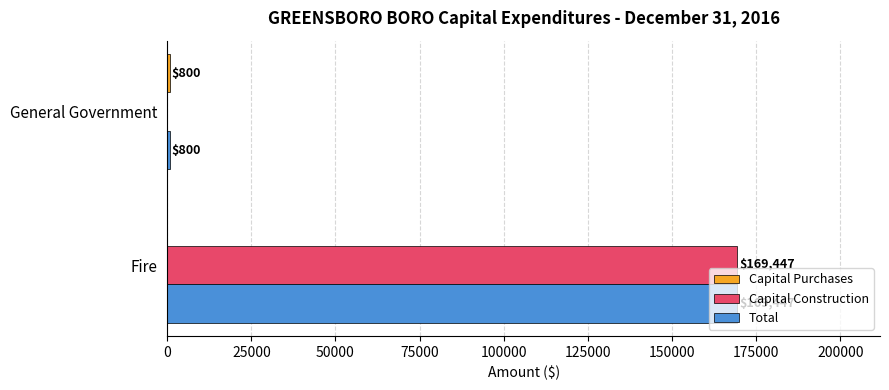

Which series changed the most between Fire and General Government?

Capital Construction